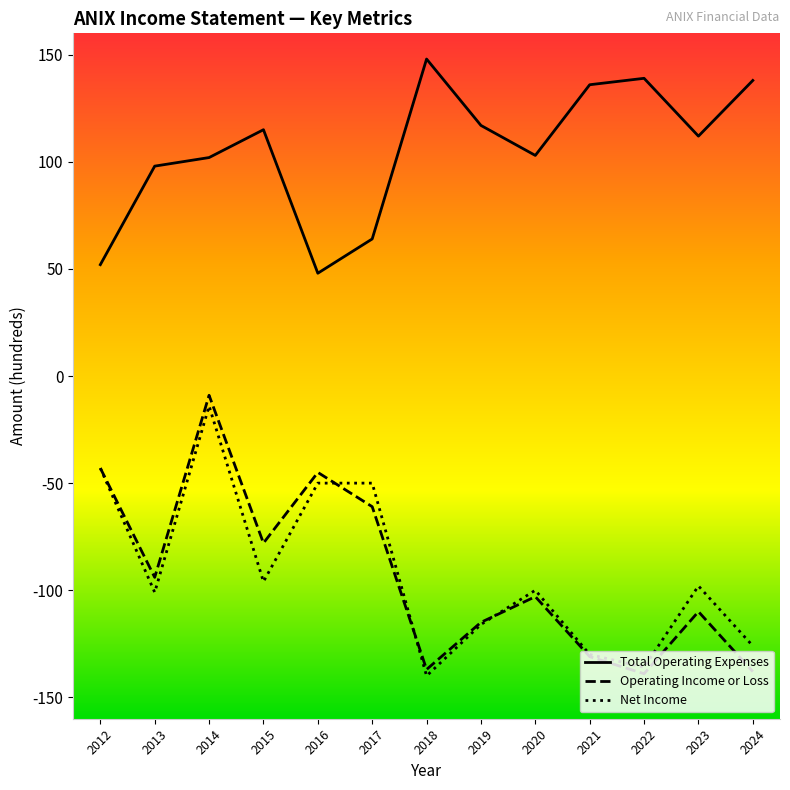

Reading right to left, extract all data points from this chart.

Total Operating Expenses: 13800	11200	13900	13600	10300	11700	14800	6400	4800	11500	10200	9800	5200
Operating Income or Loss: -13800	-11000	-13900	-13100	-10300	-11500	-13700	-6100	-4500	-7800	-900	-9400	-4300
Net Income: -12600	-9800	-13600	-13000	-10000	-11600	-14000	-5000	-5000	-9600	-1400	-10100	-4300